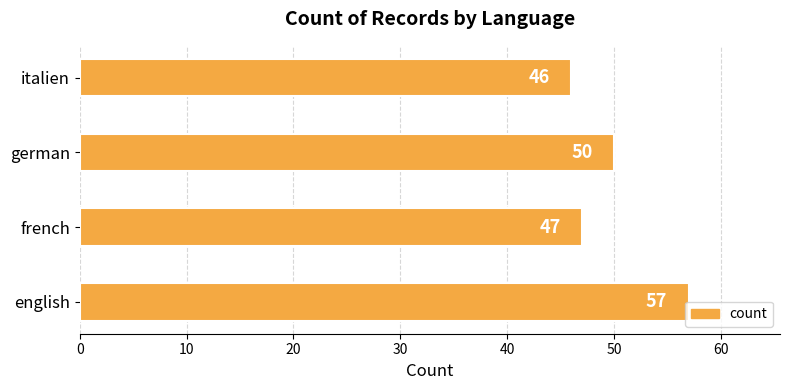

Rank the categories by value from highest to lowest.

english, german, french, italien